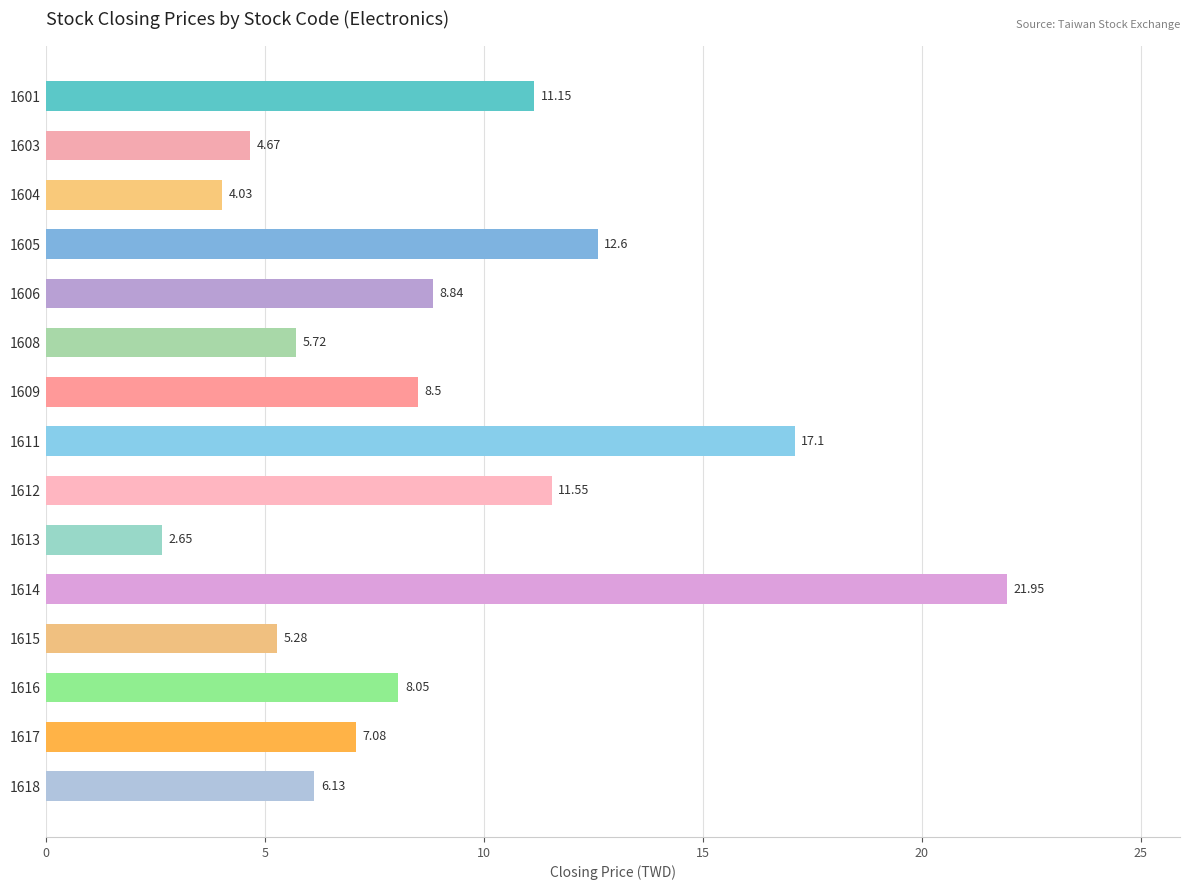

What is the difference between the values at 1609 and 1608?

2.8